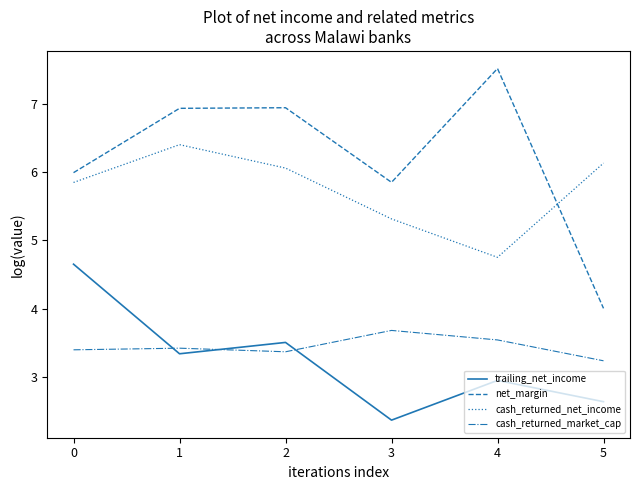

The value of net_margin at 5 is 5.4. True or false?

False